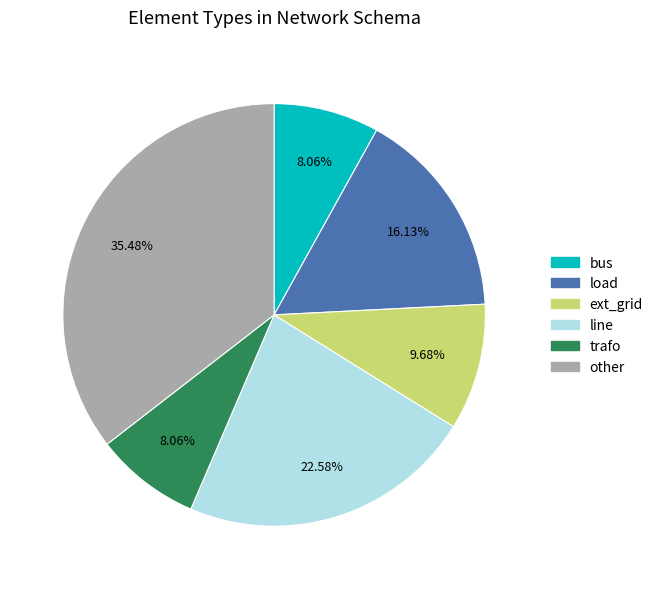

What percentage is NOT represented by trafo?

91.9%